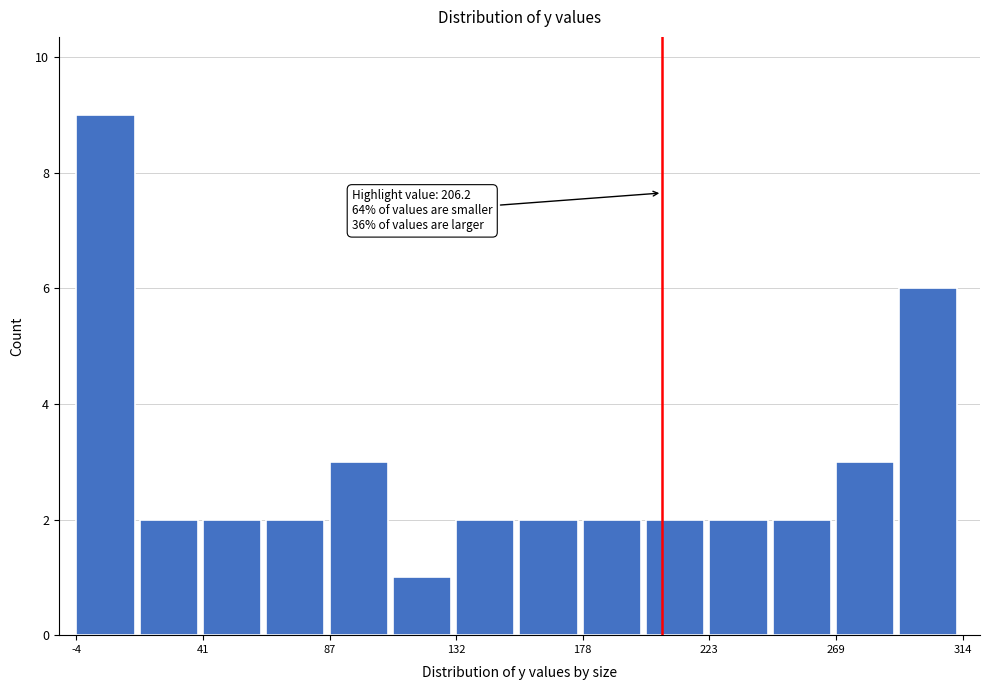

Which range on the x-axis has the tallest bar?

-5 to 20